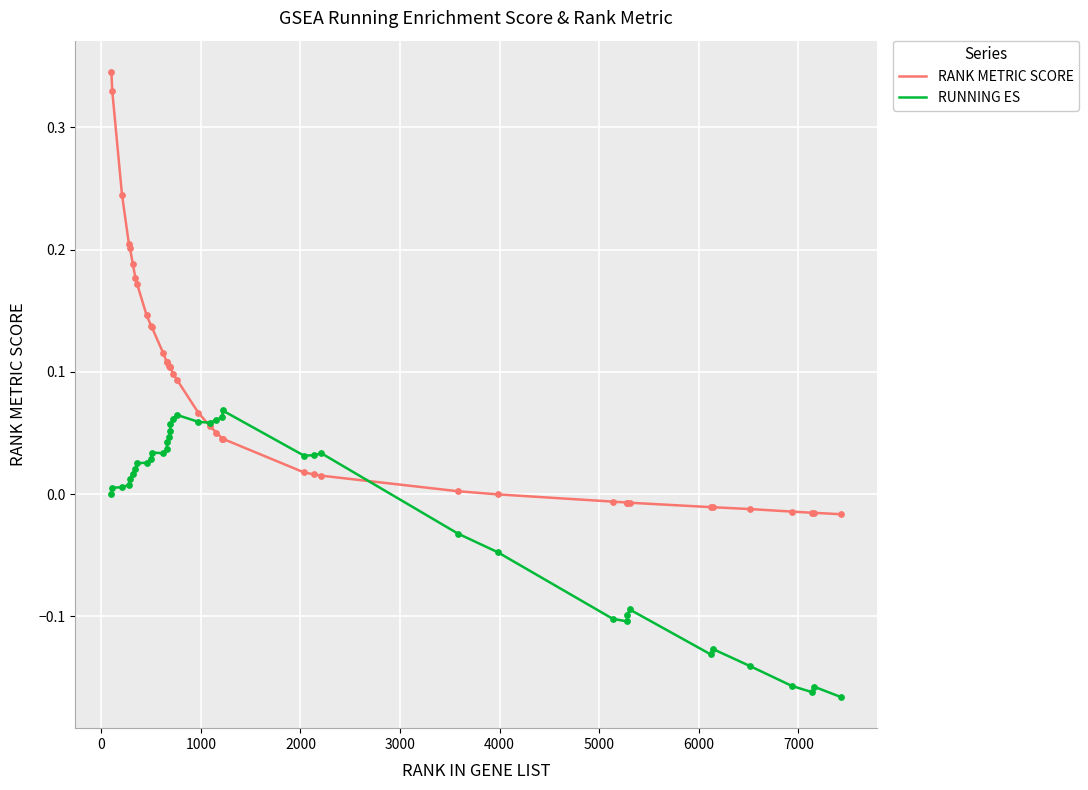

What are all the series names shown in the legend?

RANK METRIC SCORE, RUNNING ES